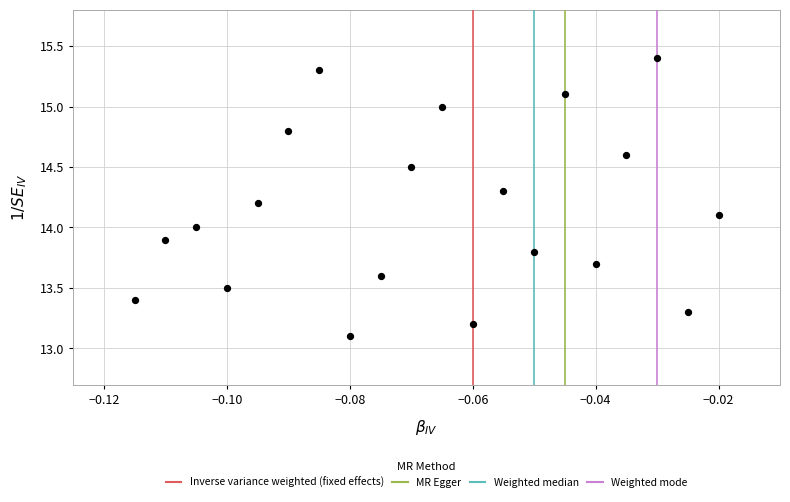

What is the range of Y values (max minus min)?

2.3